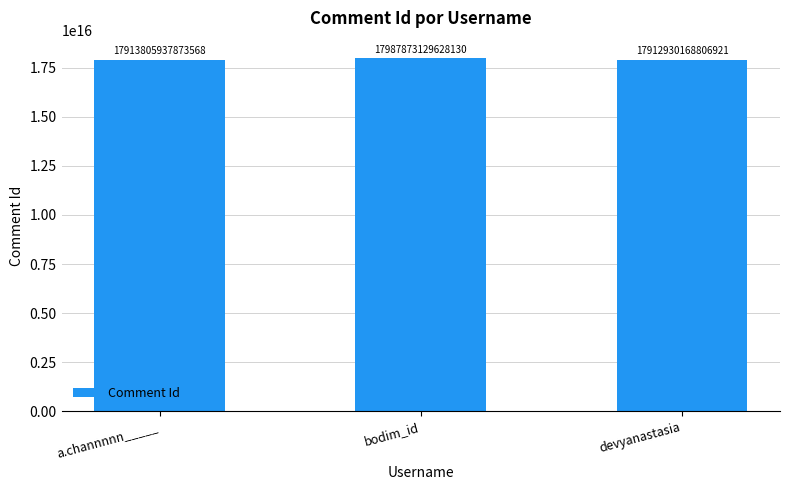

What position from the left is devyanastasia?

3